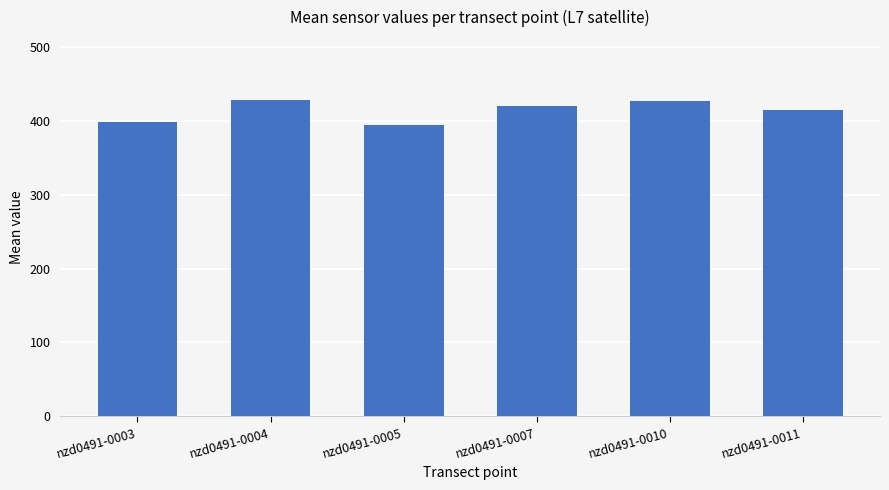

At which label does the data first exceed 419?

nzd0491-0004